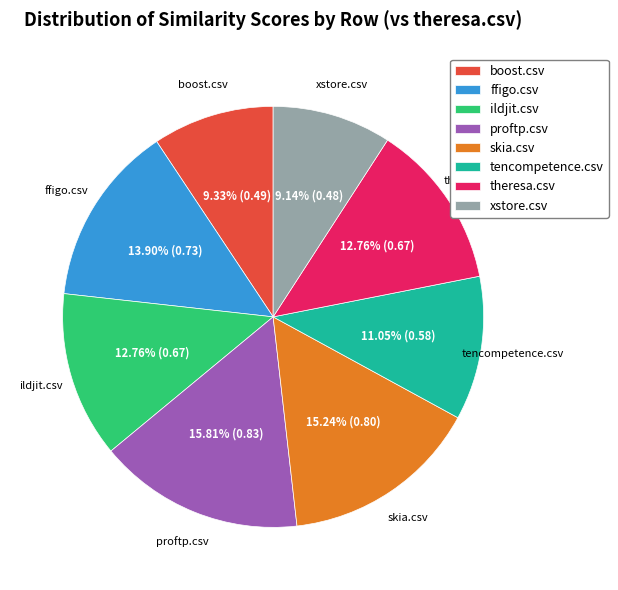

To the nearest percent, what percentage of the pie is xstore.csv?

9%